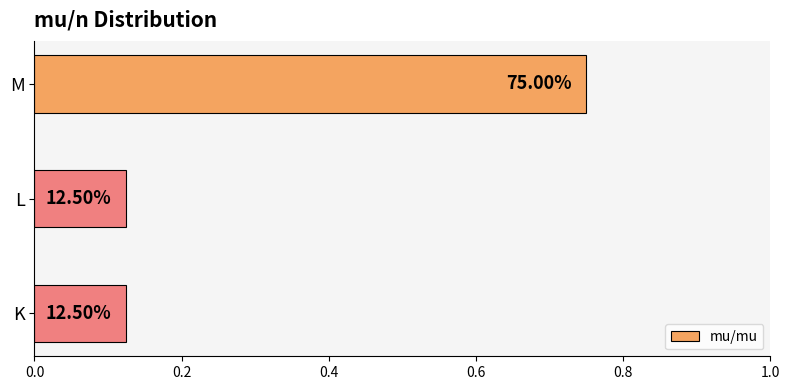

How many bars are there in total?

3